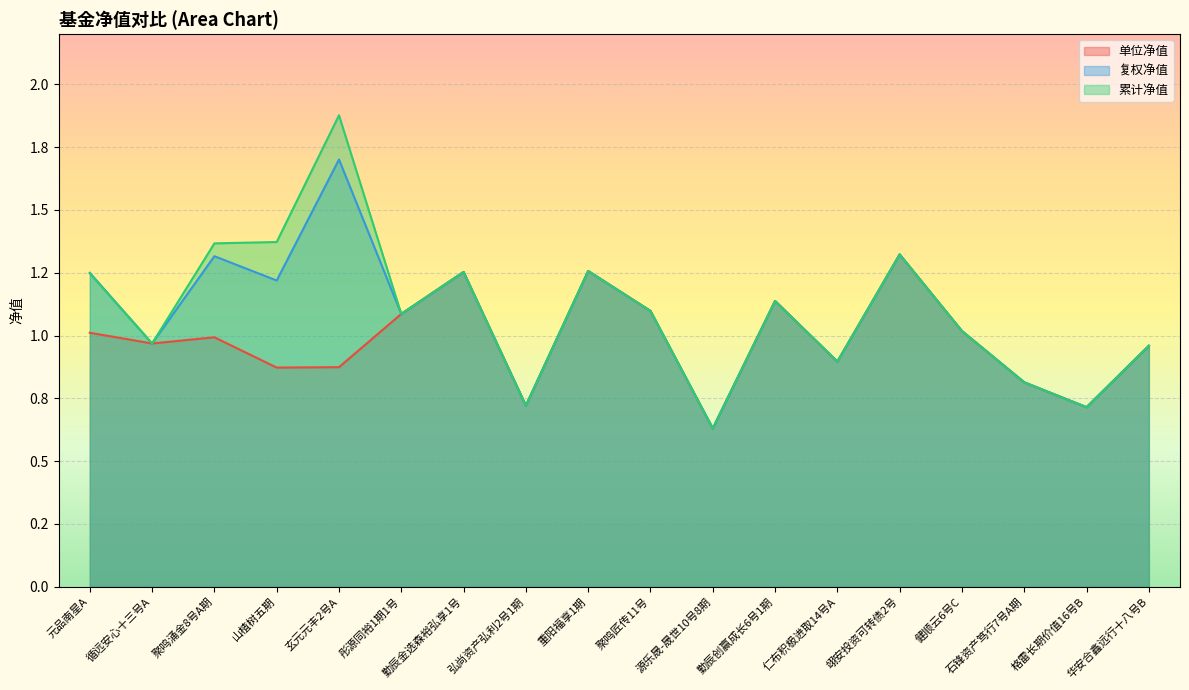

Which has a higher value, 聚鸣匠传11号 or 山楂树五期?

聚鸣匠传11号